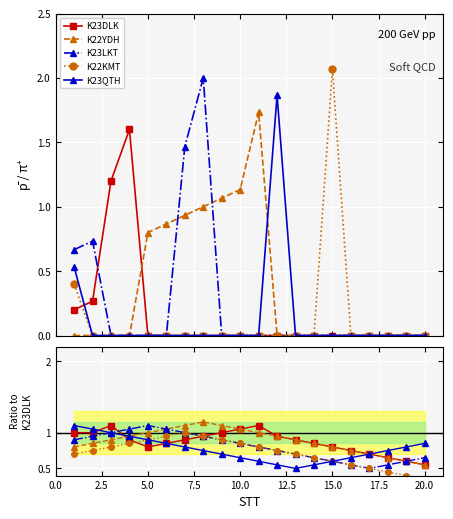

True or false: K23QTH and K23LKT cross at least once.

False